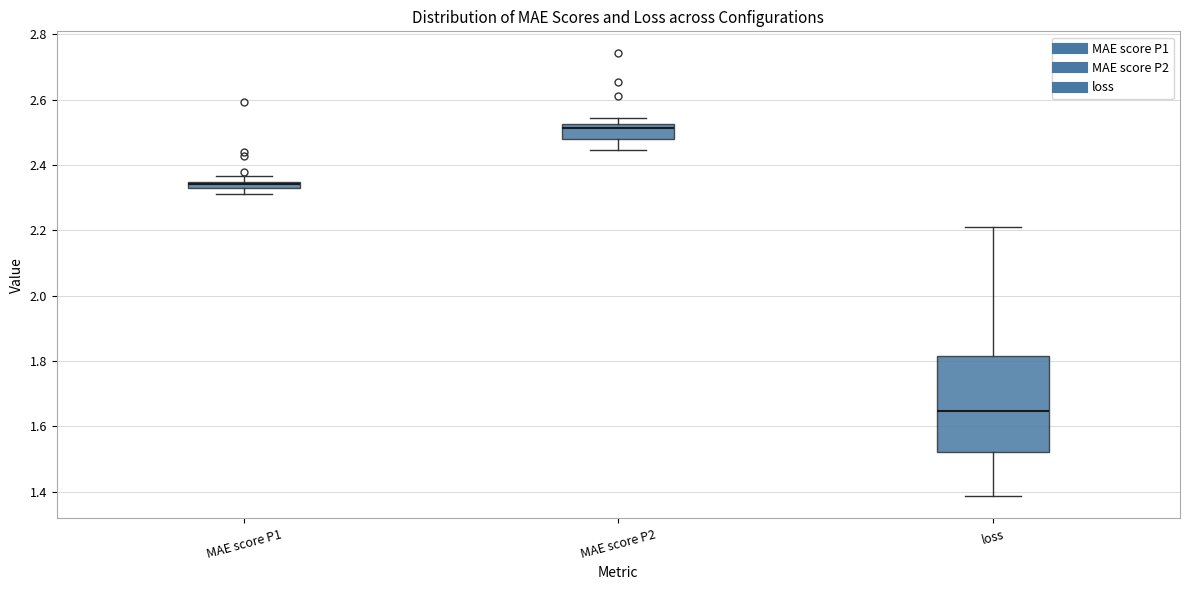

Where does the lower whisker of the box for MAE score P2 end on the y-axis? The values are not printed on the chart, so give them approximately, as read against the axis.

2.44